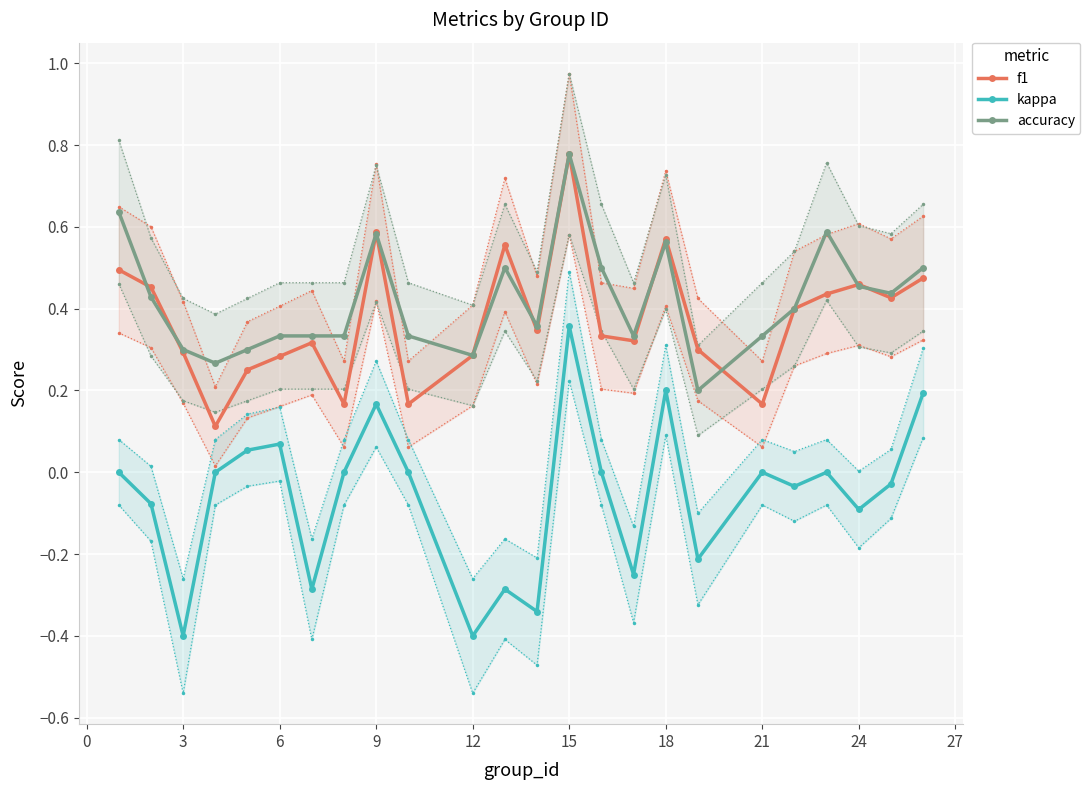

What are all the series names shown in the legend?

f1, kappa, accuracy